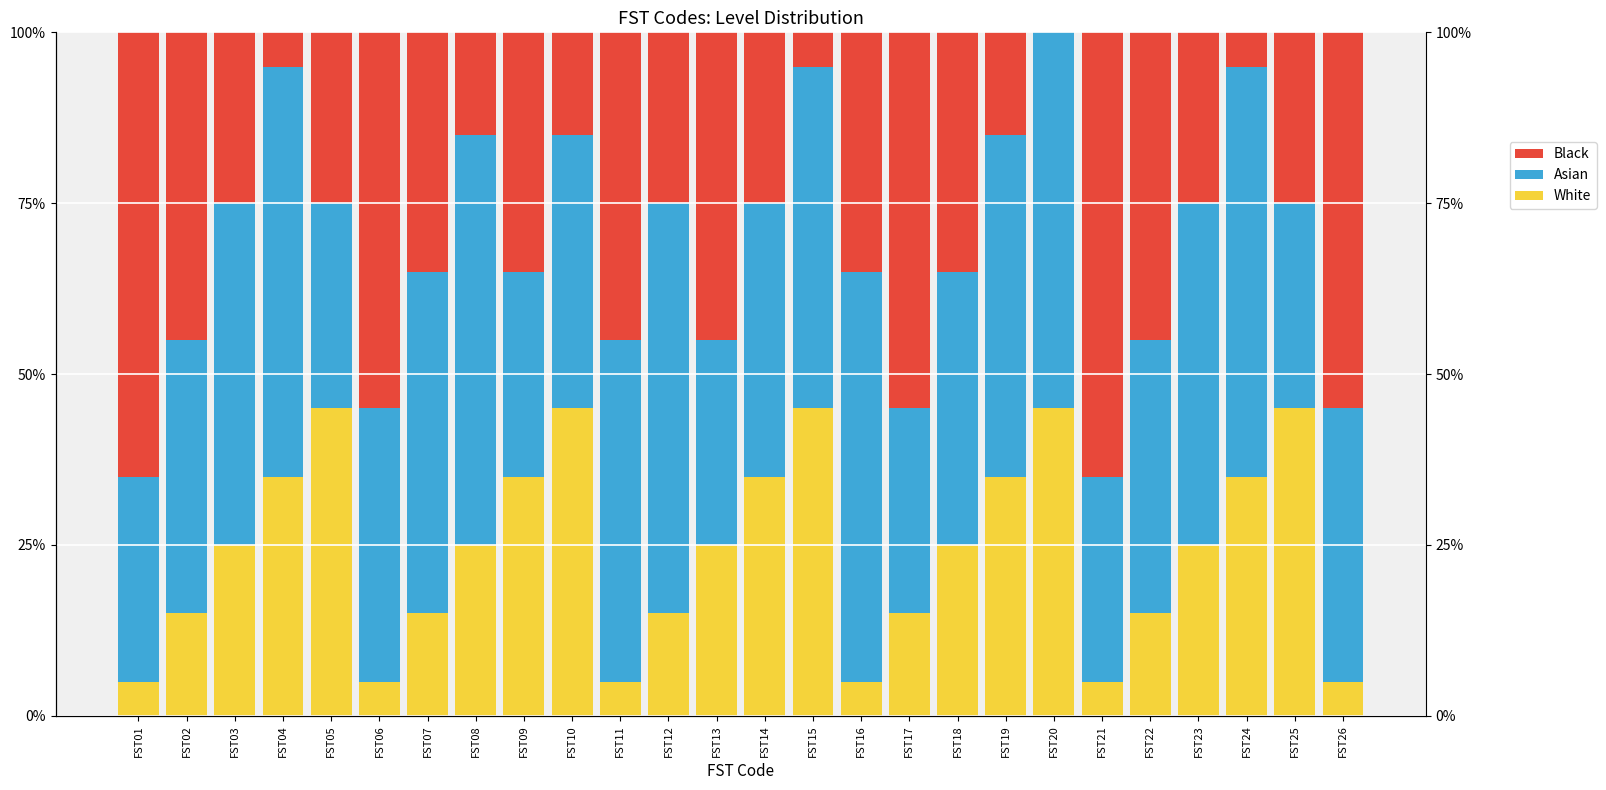

Count the Asian values in the range 0 to 1.

26